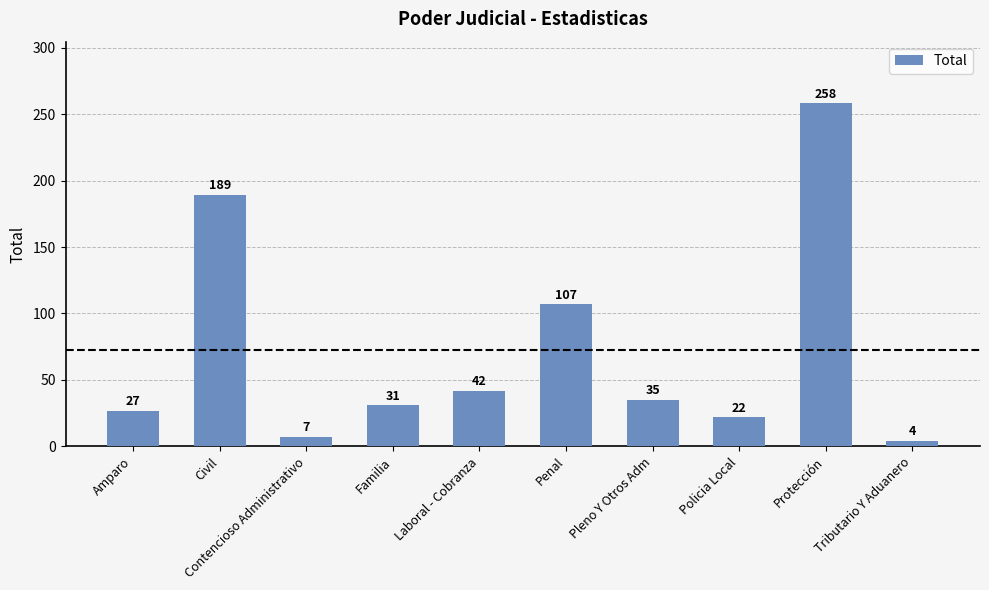

True or false: the data shows 189 at Civil.

True